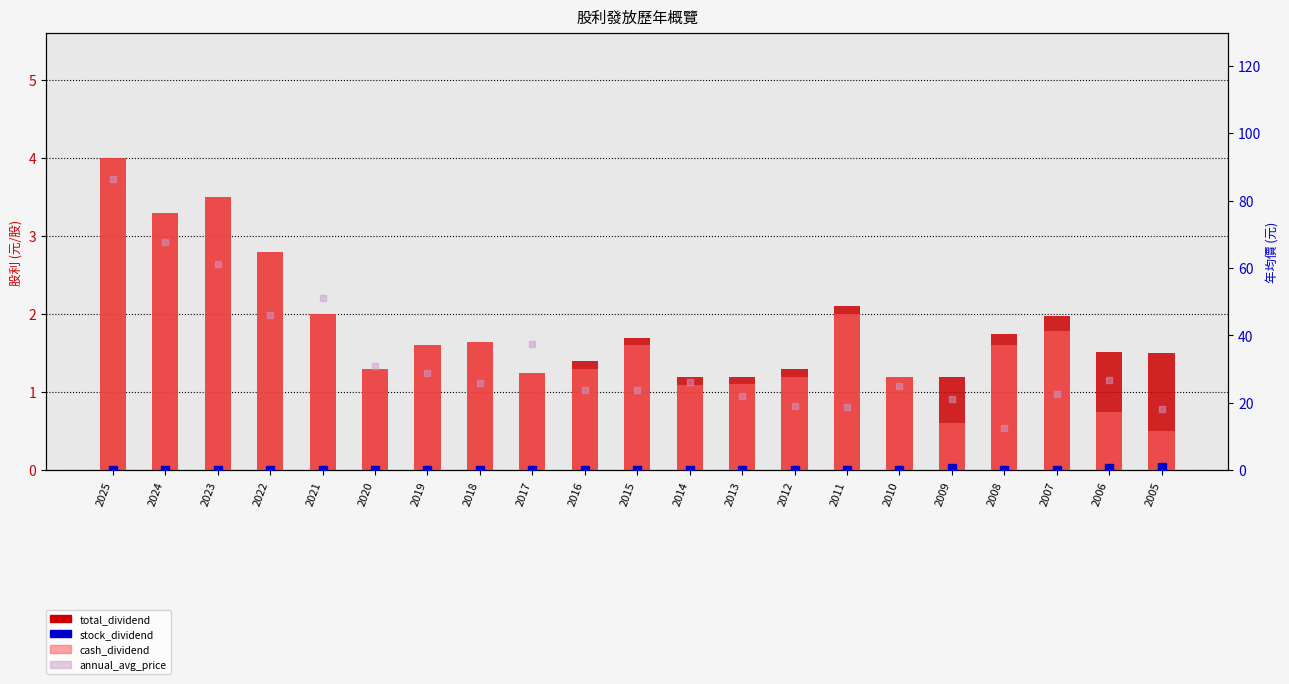

Which series has the largest Y range (max minus min)?

annual_avg_price